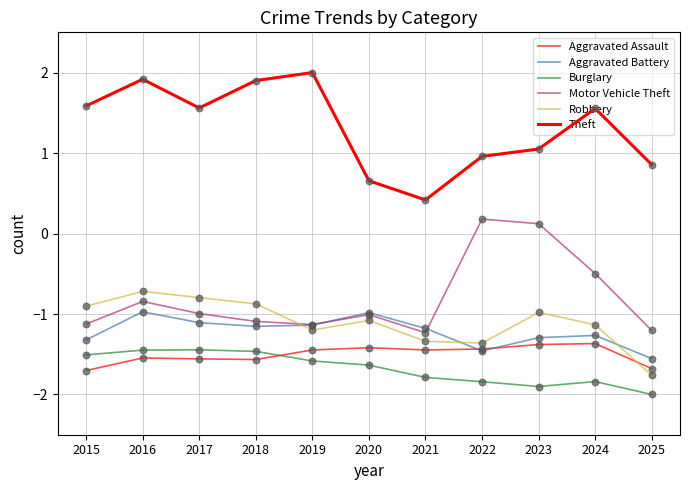

Which series has the largest Y range (max minus min)?

Theft